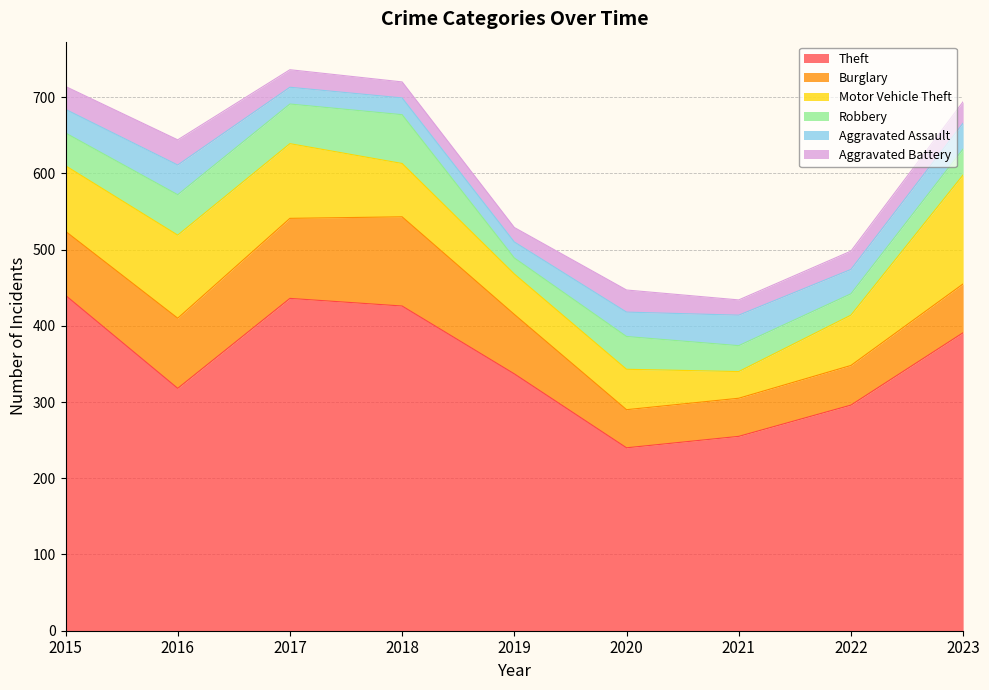

How many data points in Aggravated Battery are above 24?

4